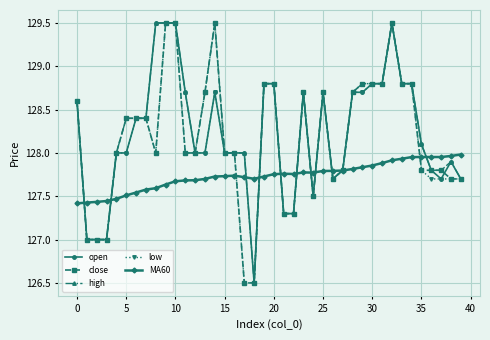

What is the greatest value displayed?

129.5